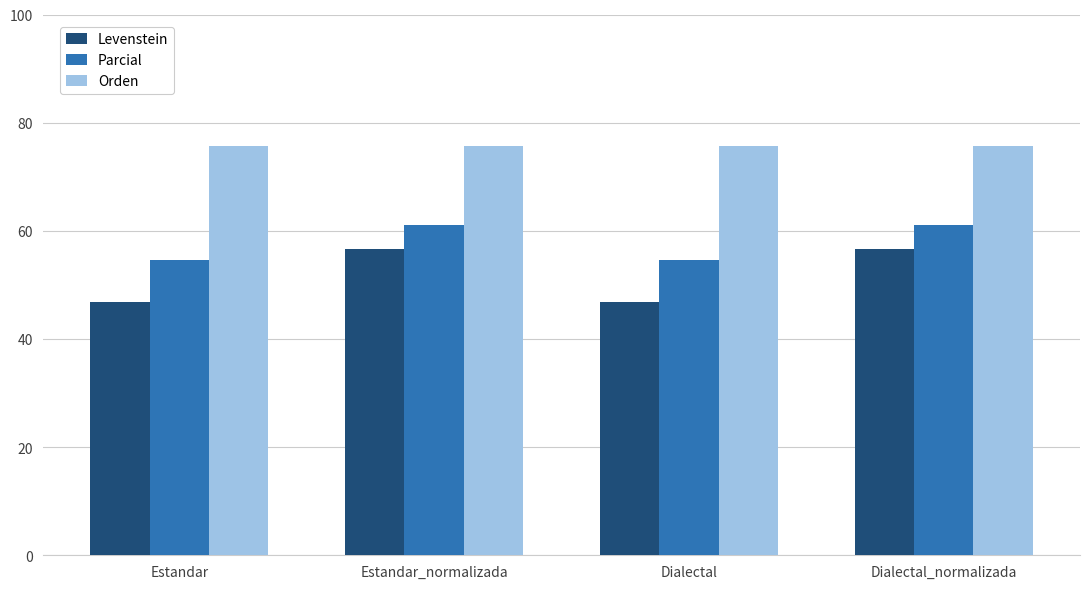

Which series has the largest range (max minus min)?

Levenstein